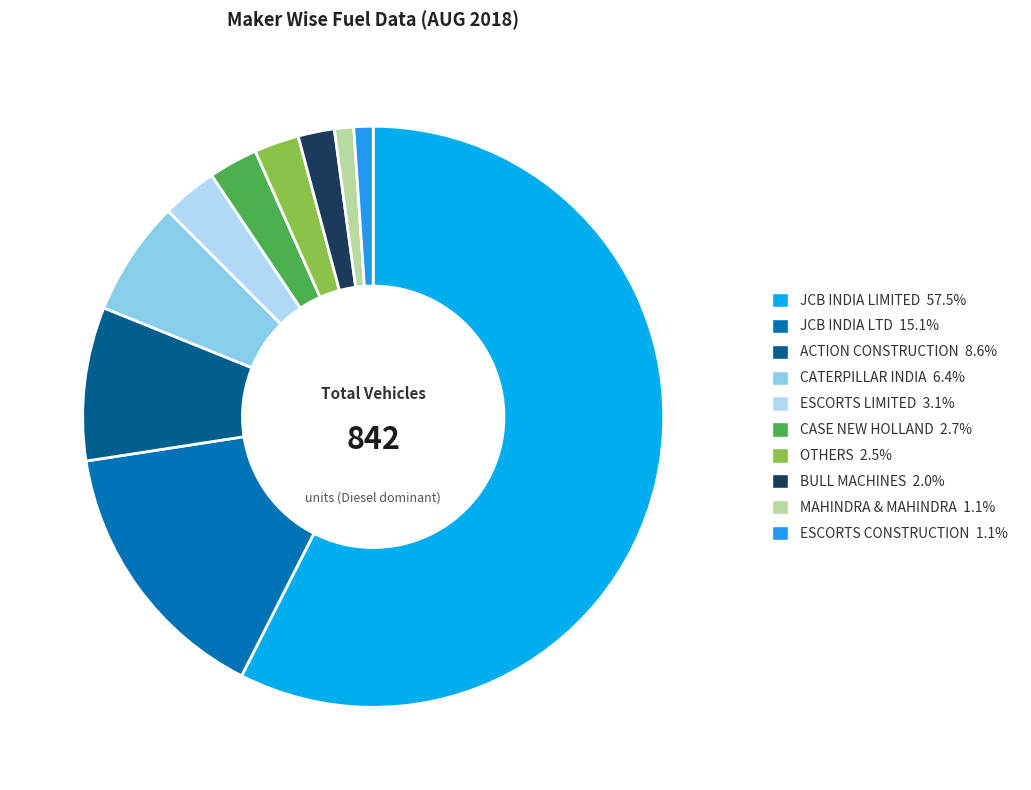

Is there any slice that represents more than half of the pie?

Yes